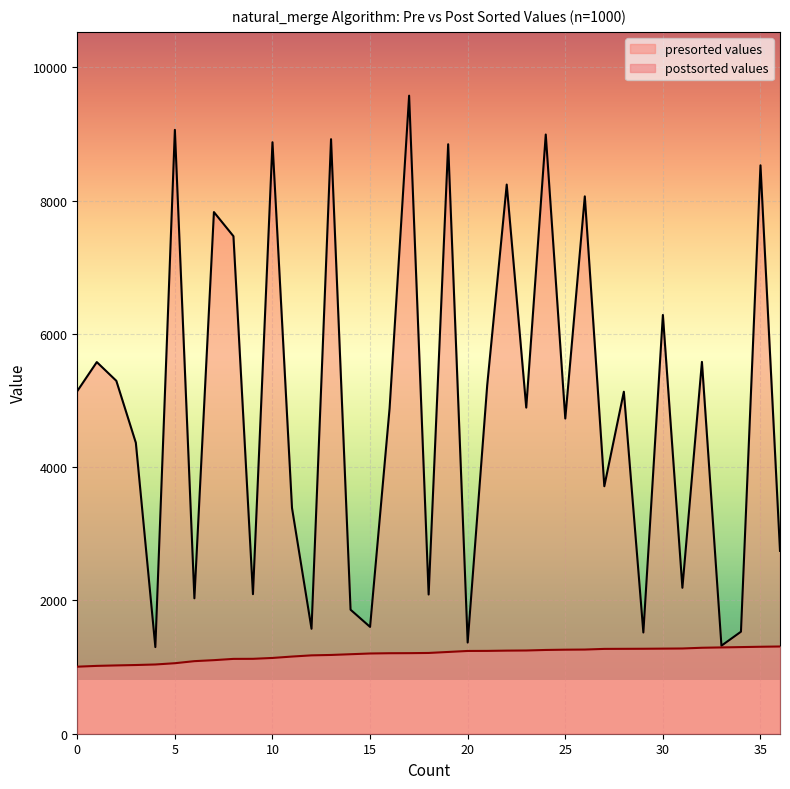

The presorted values series shows 5586 at 26. True or false?

False